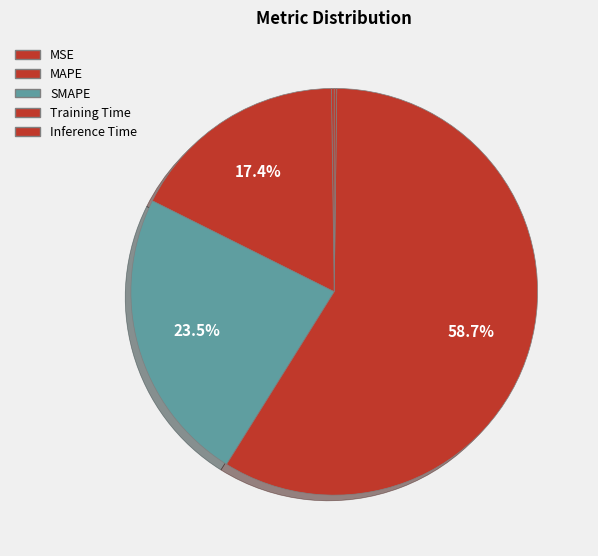

Between Inference Time and MSE, which is larger?

MSE